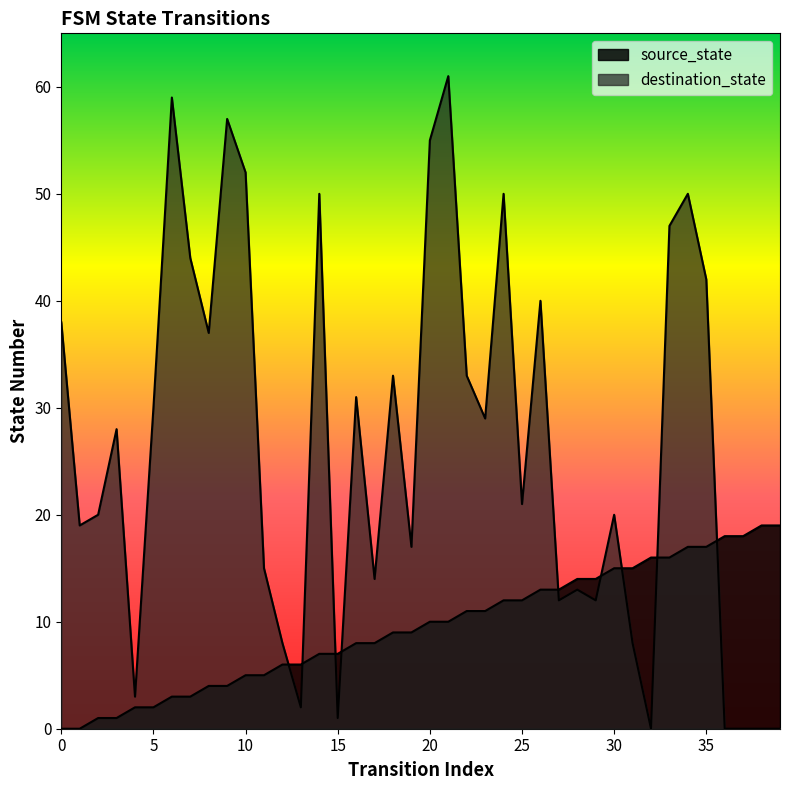

Which has a higher value, 0 or 8?

8